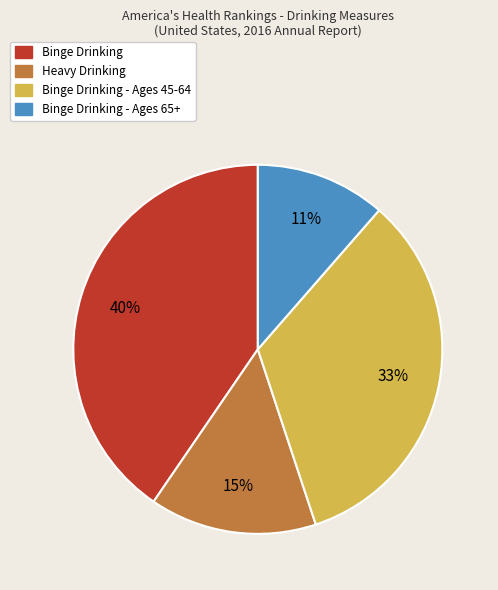

To the nearest percent, what is the difference between the largest and smallest slice percentages?

29%